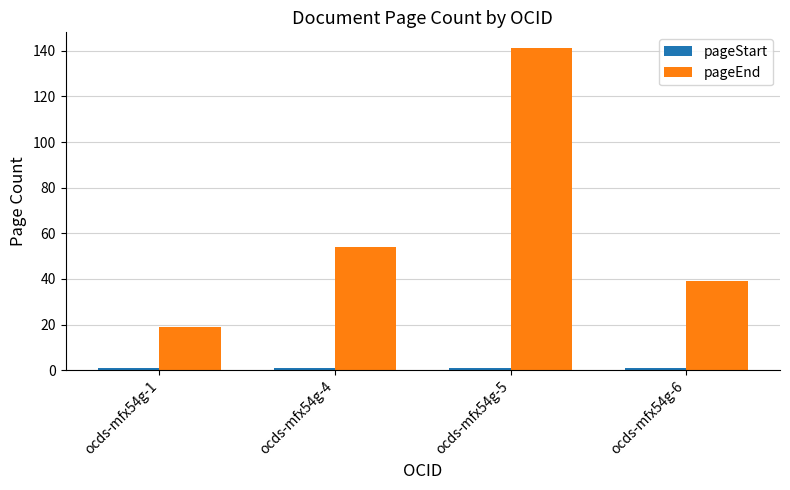

At which category is the sum across all series the highest?

ocds-mfx54g-5